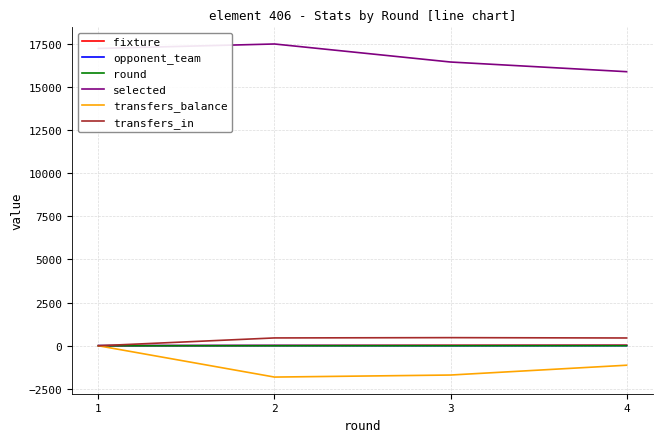

Is this an area chart (filled region under the line)?

No